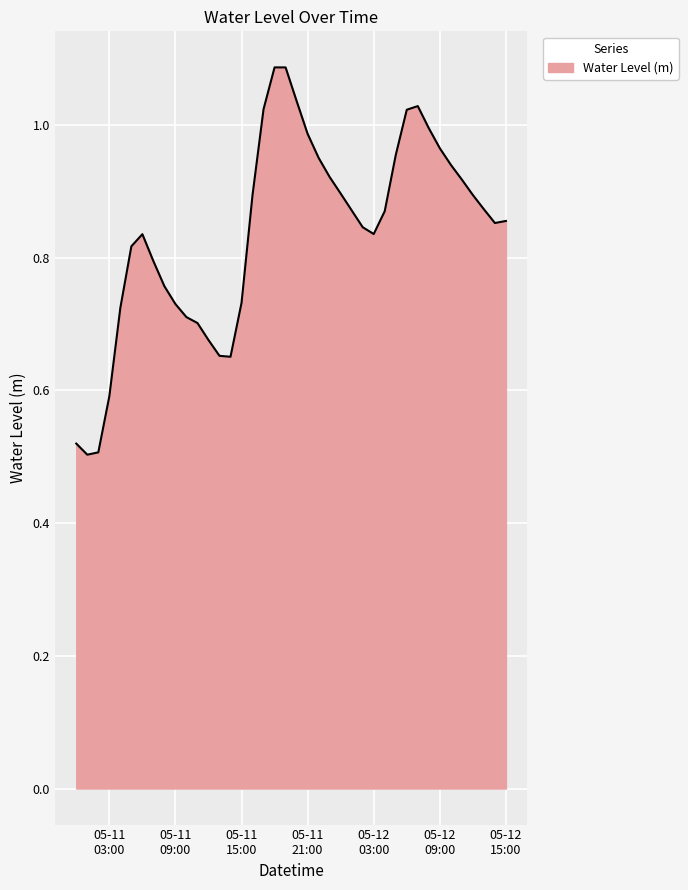

What is the difference between the maximum and minimum values?

0.6